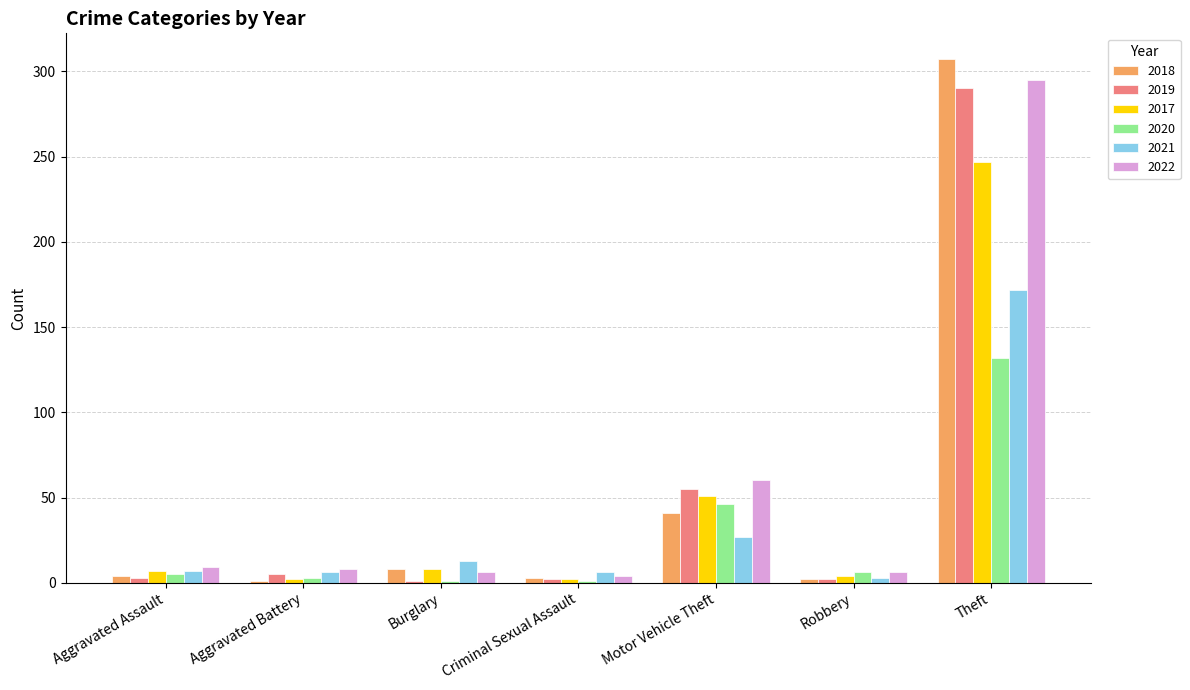

What is the difference between the 2017 values at Aggravated Assault and Theft?

240